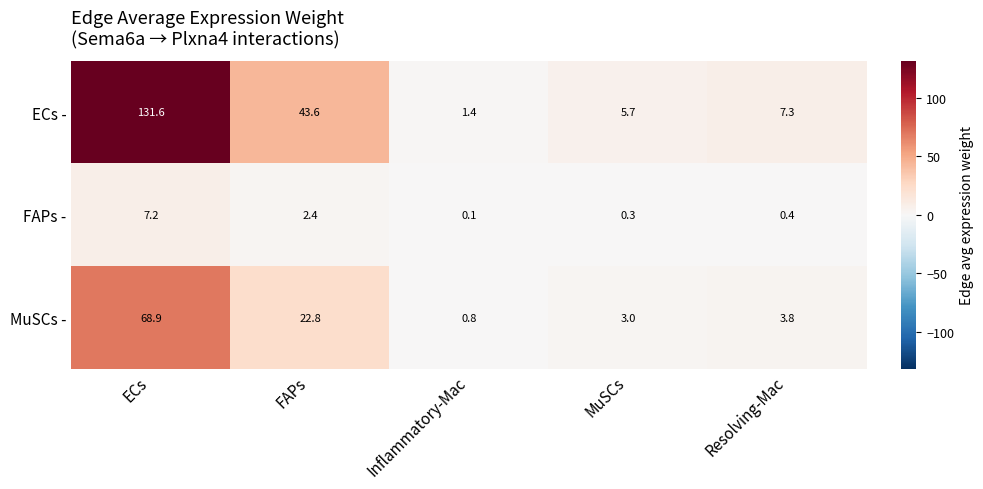

Reading left to right, transcribe all the data shown in this chart.

ECs -: ECs=131.6	FAPs=43.6	Inflammatory-Mac=1.4	MuSCs=5.7	Resolving-Mac=7.3
FAPs -: ECs=7.2	FAPs=2.4	Inflammatory-Mac=0.1	MuSCs=0.3	Resolving-Mac=0.4
MuSCs -: ECs=68.9	FAPs=22.8	Inflammatory-Mac=0.8	MuSCs=3.0	Resolving-Mac=3.8